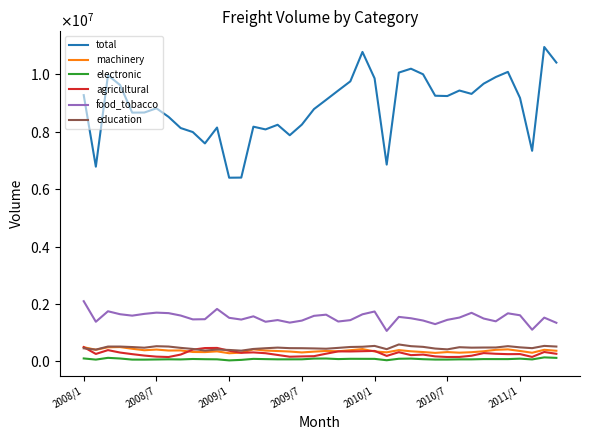

At how many categories does at least one series exceed 1975826?

40